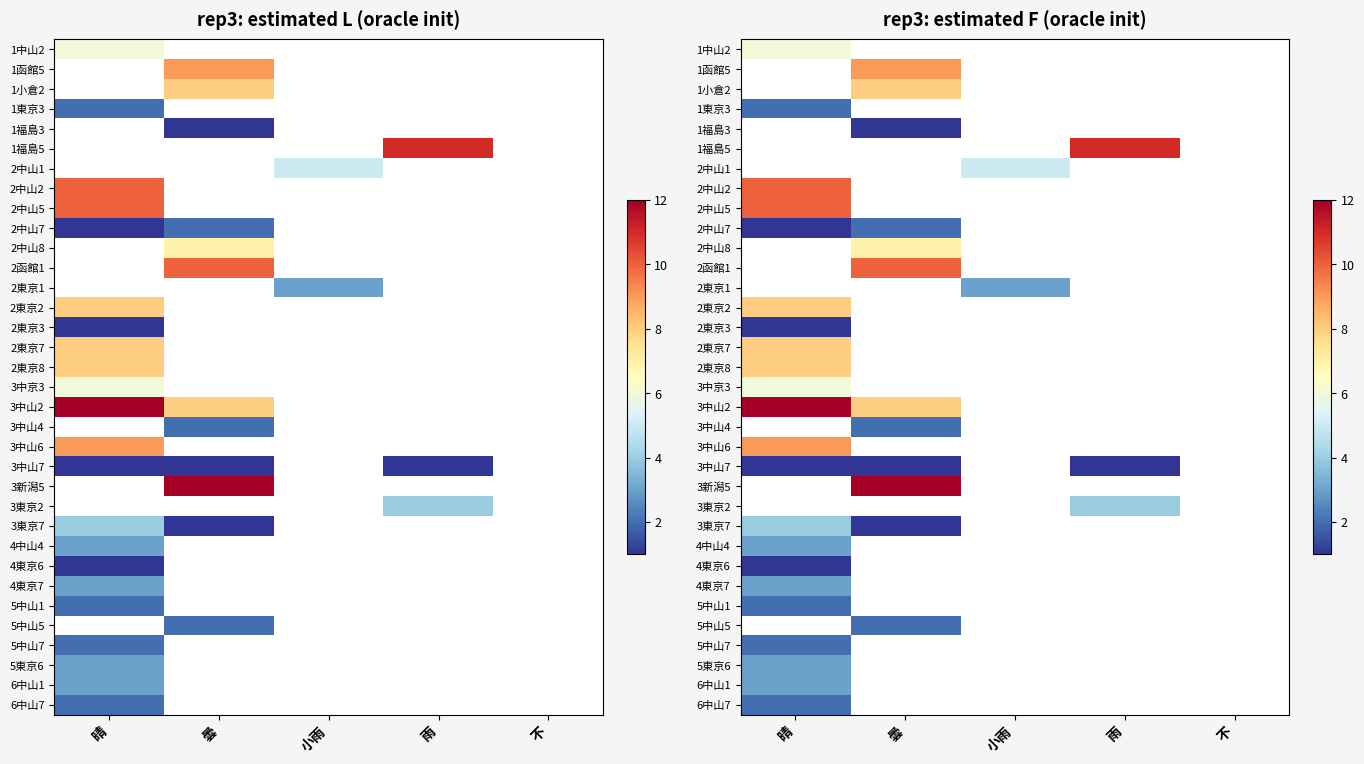

Which label corresponds to the smallest value in the chart?

曇